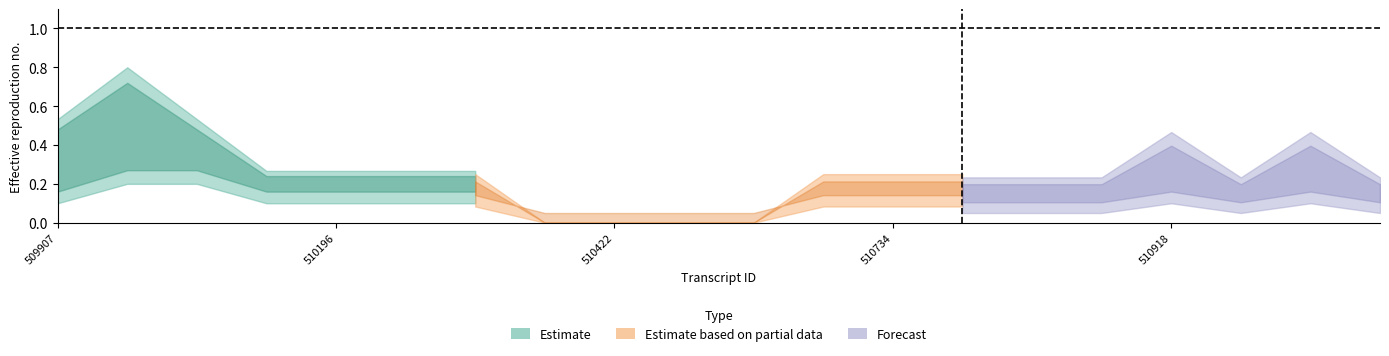

How many lines are shown in the chart?

6